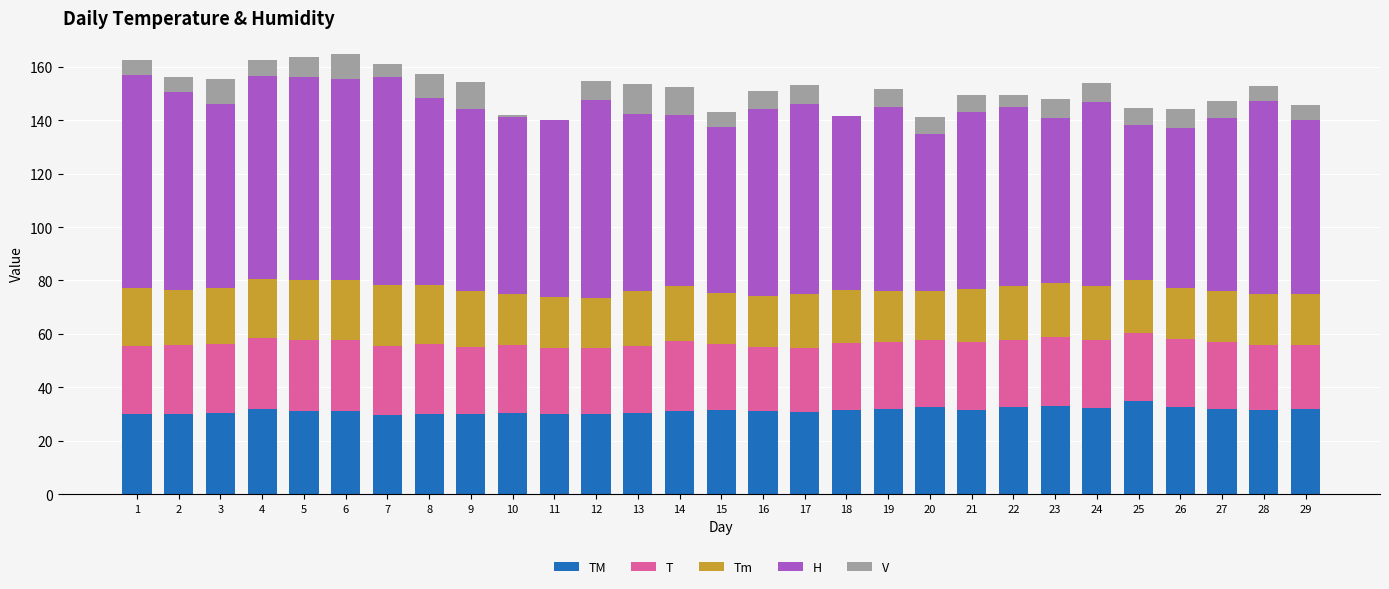

What is the total value across all series at 24?

153.8